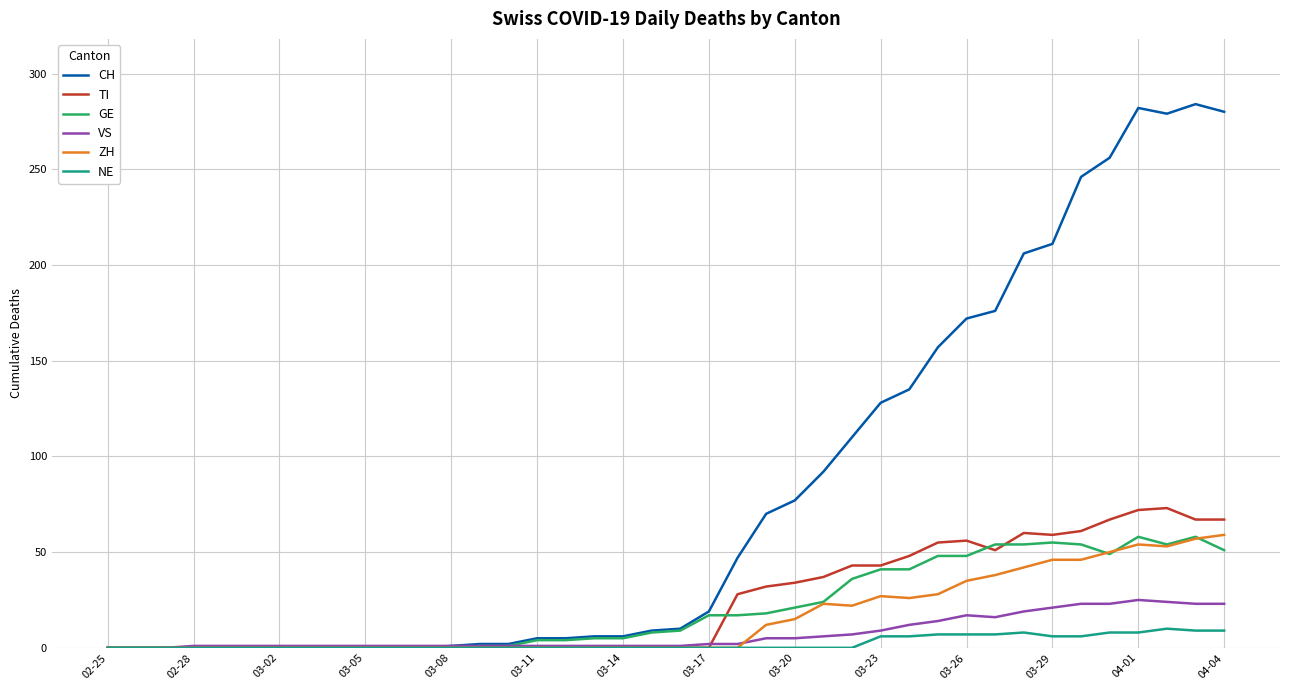

What is the highest value of the NE series?

10